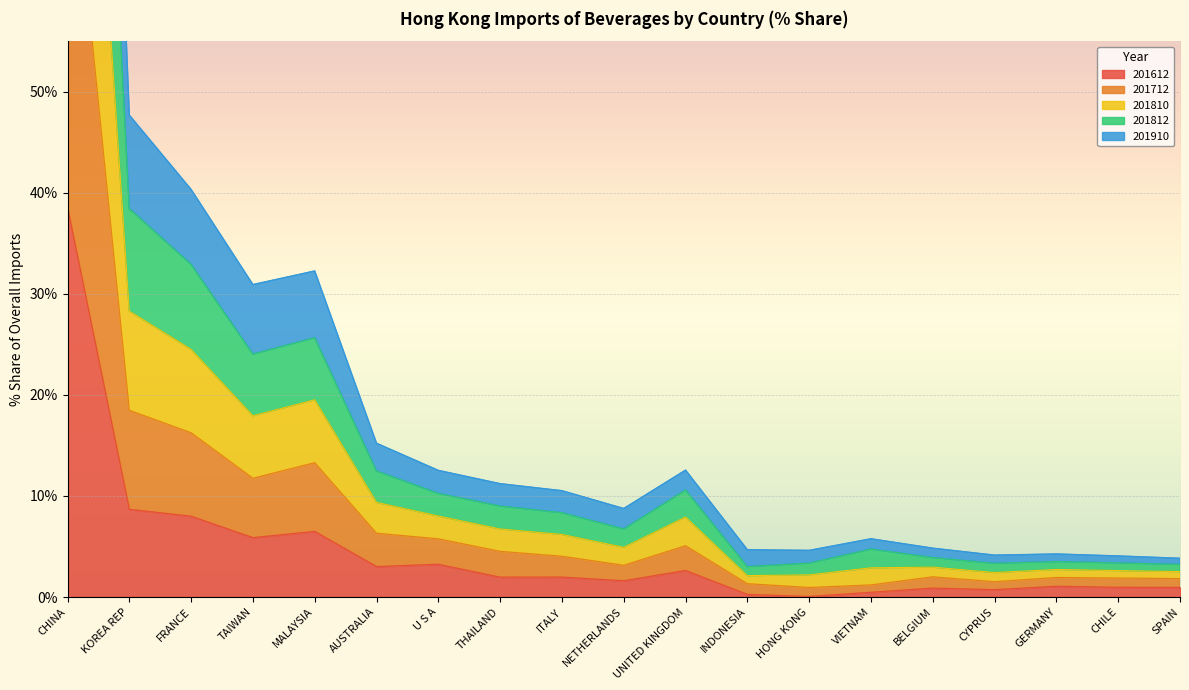

At which label does 201812 first exceed 10?

CHINA